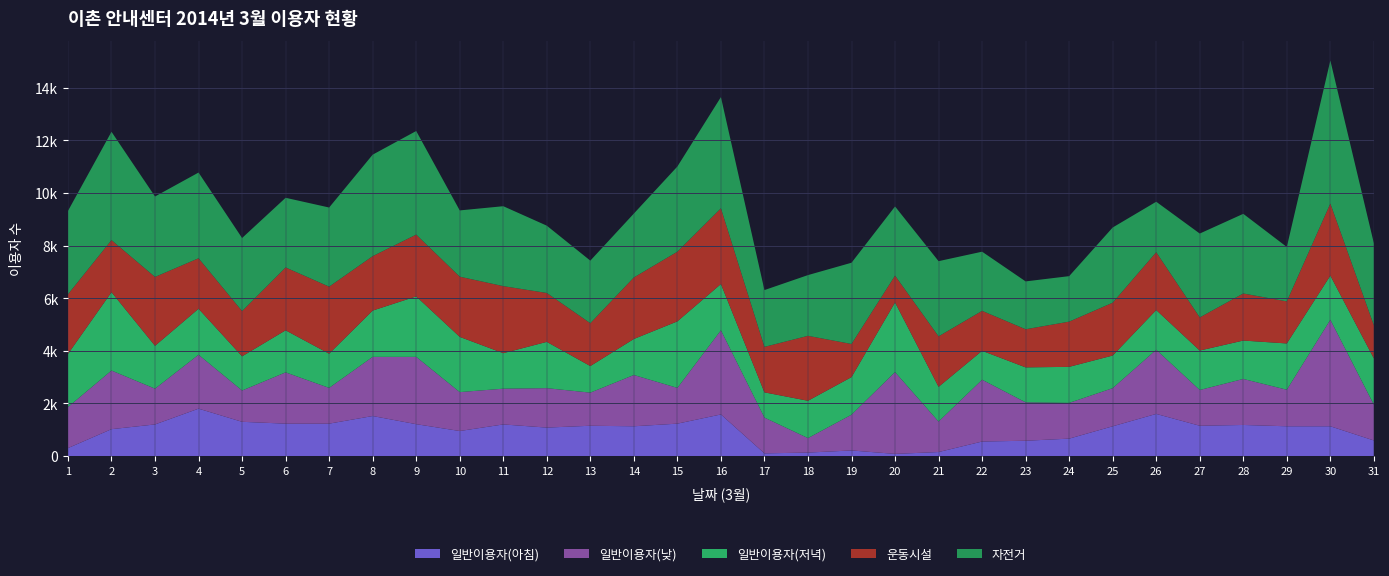

Reading left to right, transcribe all the data shown in this chart.

일반이용자(아침): 1=300	2=1020	3=1200	4=1800	5=1300	6=1230	7=1230	8=1520	9=1210	10=950	11=1200	12=1080	13=1150	14=1130	15=1230	16=1580	17=100	18=130	19=210	20=80	21=150	22=550	23=580	24=660	25=1130	26=1600	27=1150	28=1180	29=1130	30=1130	31=590
일반이용자(낮): 1=1560	2=2230	3=1360	4=2050	5=1190	6=1950	7=1360	8=2250	9=2560	10=1480	11=1360	12=1500	13=1260	14=1950	15=1360	16=3200	17=1360	18=550	19=1360	20=3110	21=1160	22=2350	23=1460	24=1360	25=1450	26=2440	27=1360	28=1750	29=1390	30=4050	31=1360
일반이용자(저녁): 1=2020	2=2980	3=1630	4=1750	5=1300	6=1600	7=1300	8=1760	9=2300	10=2100	11=1350	12=1760	13=1010	14=1370	15=2530	16=1760	17=960	18=1420	19=1430	20=2650	21=1320	22=1100	23=1330	24=1370	25=1240	26=1510	27=1500	28=1460	29=1760	30=1680	31=1760
운동시설: 1=2270	2=1980	3=2620	4=1920	5=1720	6=2390	7=2550	8=2070	9=2350	10=2290	11=2550	12=1860	13=1630	14=2340	15=2650	16=2880	17=1730	18=2470	19=1260	20=1020	21=1920	22=1520	23=1450	24=1720	25=2010	26=2200	27=1260	28=1790	29=1600	30=2740	31=1260
자전거: 1=3170	2=4120	3=3060	4=3260	5=2780	6=2650	7=3010	8=3860	9=3940	10=2520	11=3040	12=2560	13=2380	14=2430	15=3240	16=4230	17=2160	18=2310	19=3090	20=2630	21=2860	22=2250	23=1820	24=1730	25=2860	26=1920	27=3190	28=3030	29=2070	30=5440	31=3120